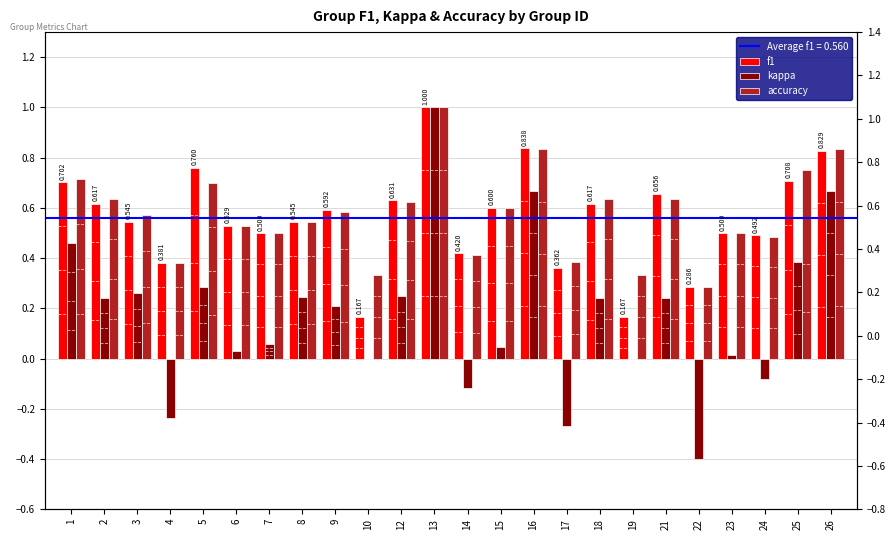

What is the sum of all accuracy values?

13.8